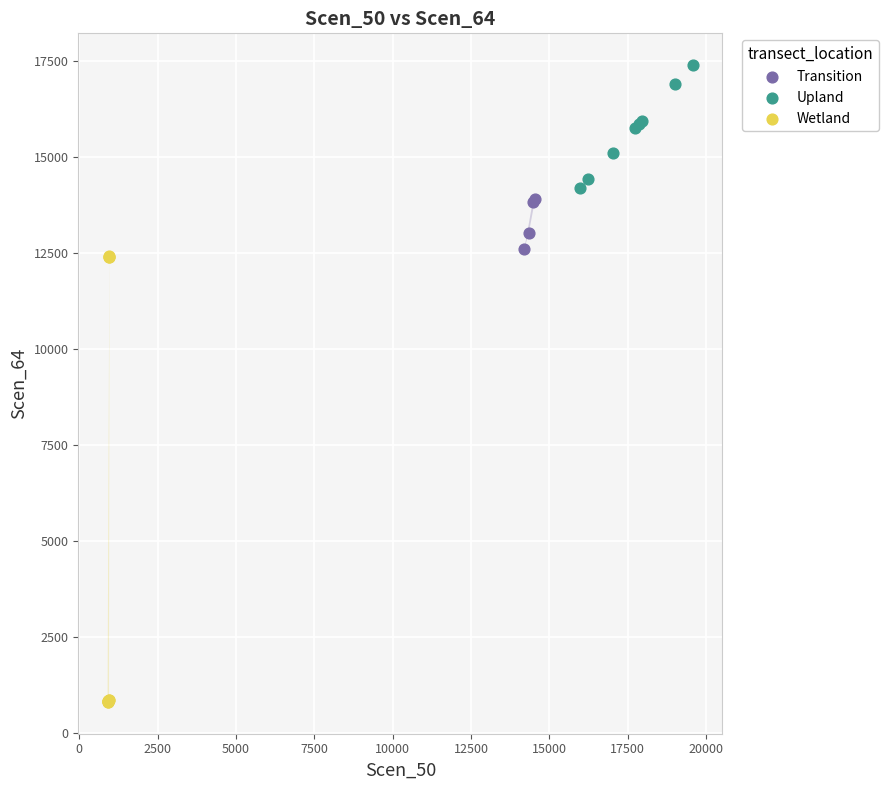

Which series reaches the minimum Y coordinate?

Wetland